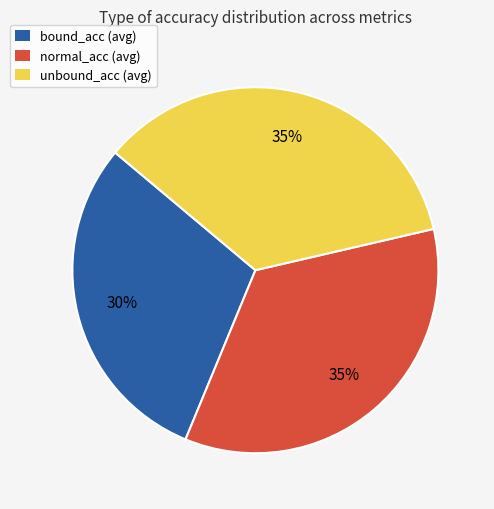

To the nearest percent, what is the difference between the largest and smallest slice percentages?

5%